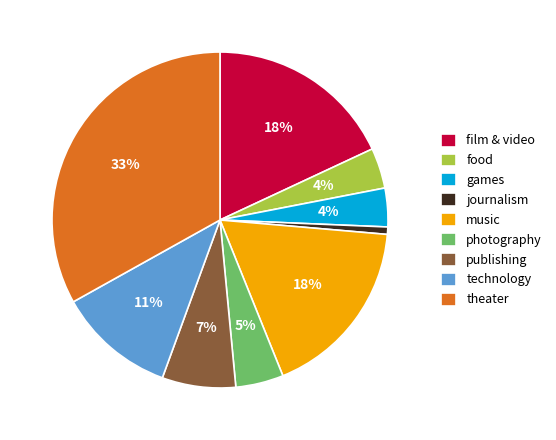

Which slice is the largest?

theater